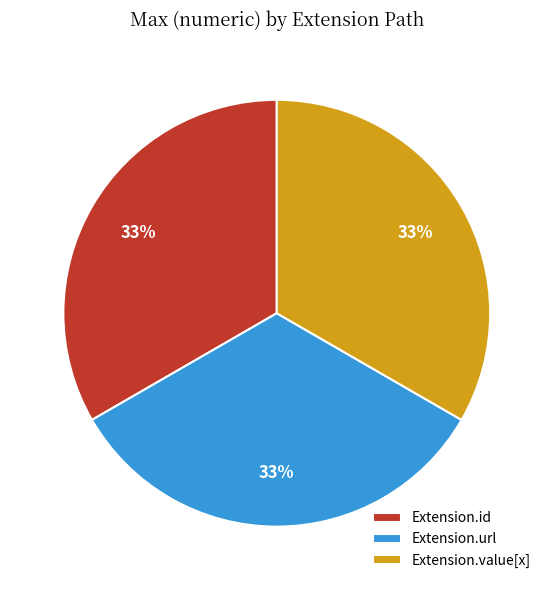

Is Extension.url the majority of the pie?

No